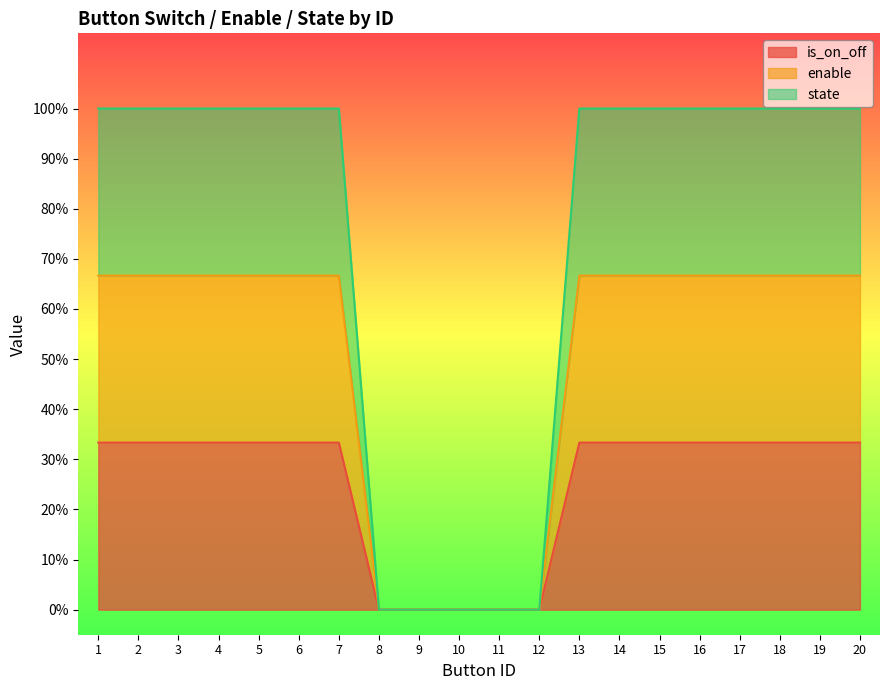

Count the is_on_off values in the range 0 to 1.

20